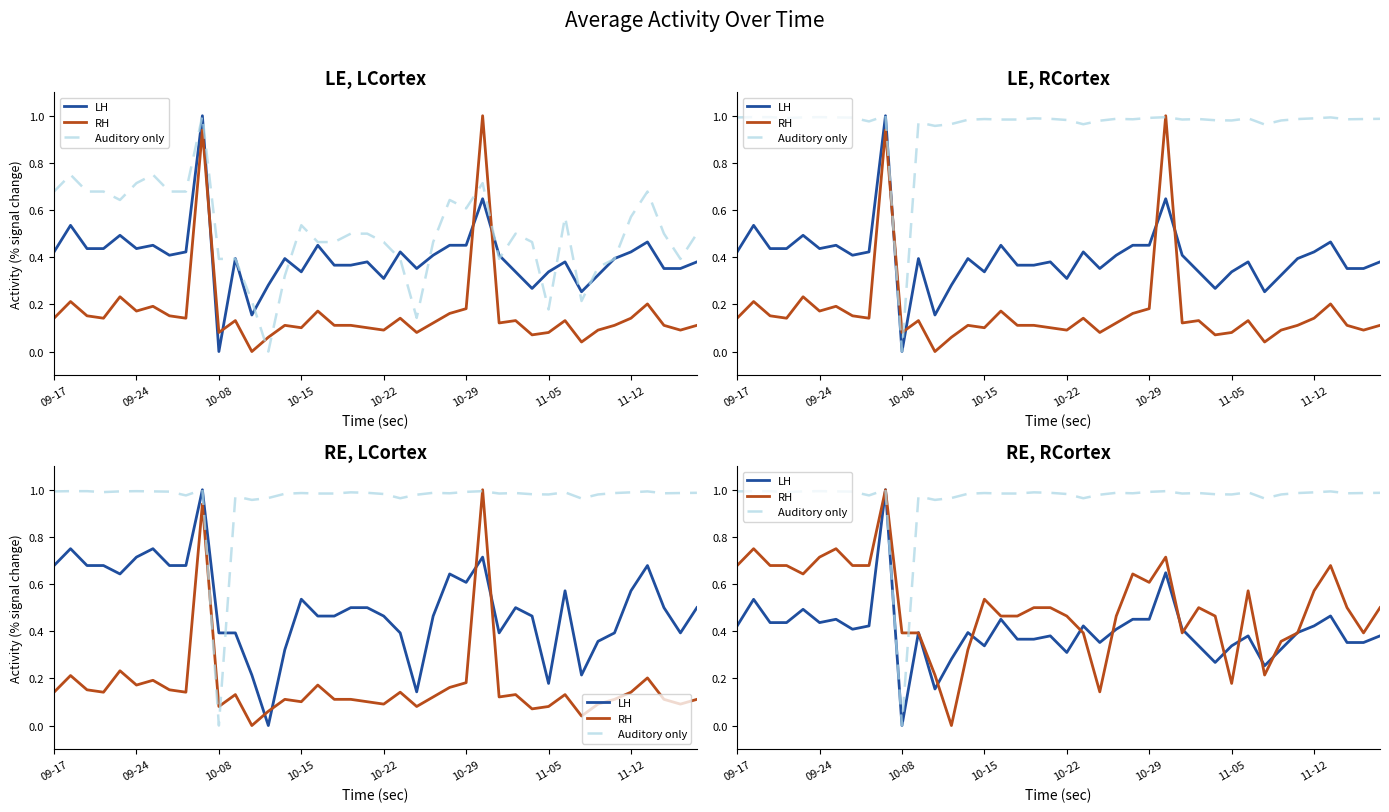

At how many categories does at least one series exceed 0?

40